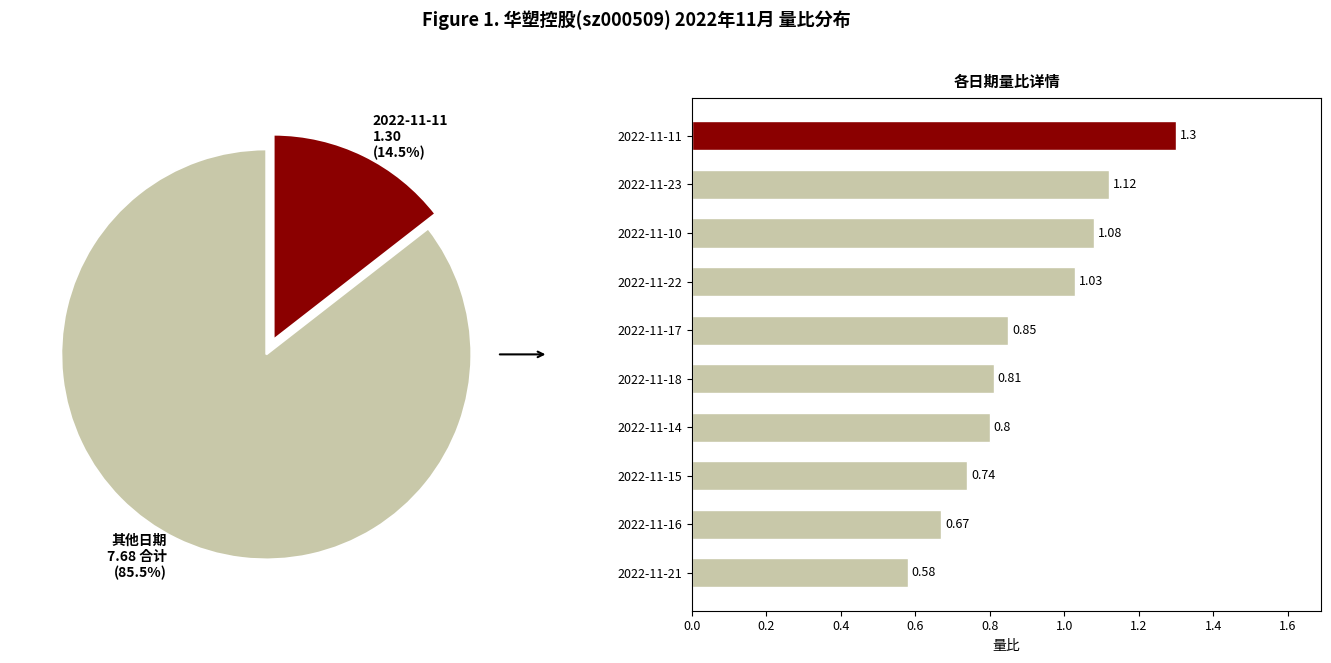

Does 2022-11-18 account for over 50% of the chart?

No